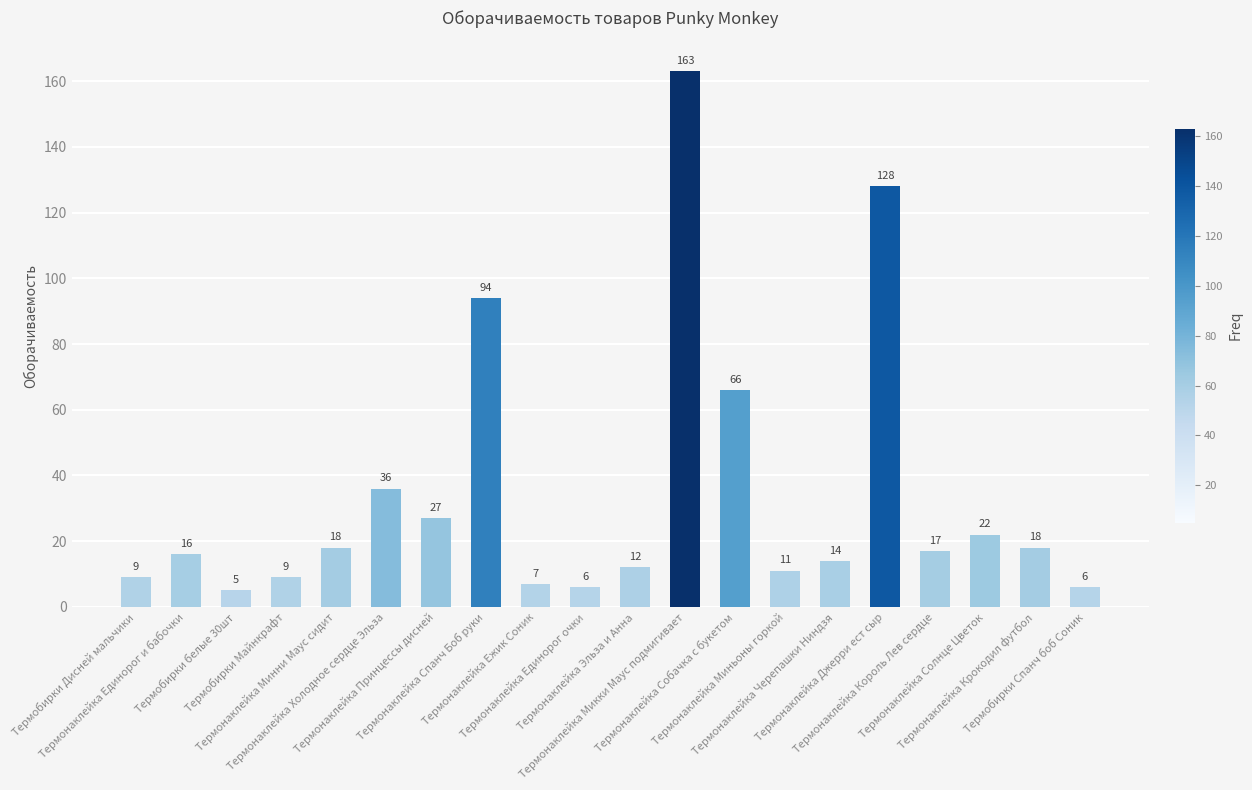

Approximately how many times larger is the value at Термонаклейка Король Лев сердце compared to Термонаклейка Принцессы дисней?

0.6